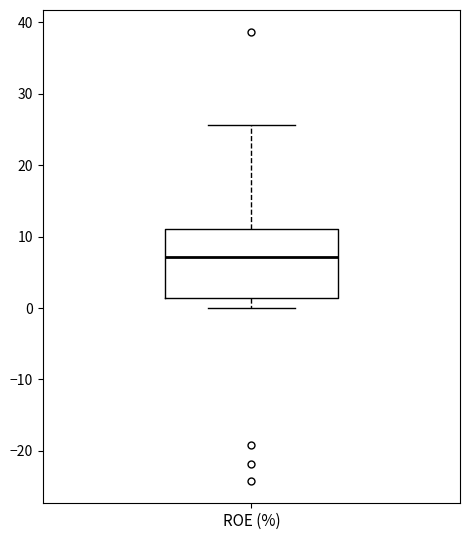

Read this box plot against the y-axis: the position of the median line, the range covered by the box, and the ends of both whiskers. The values are not printed on the chart, so give them approximately, as read against the axis.

median 7, box 1 to 11, whiskers 0 to 26